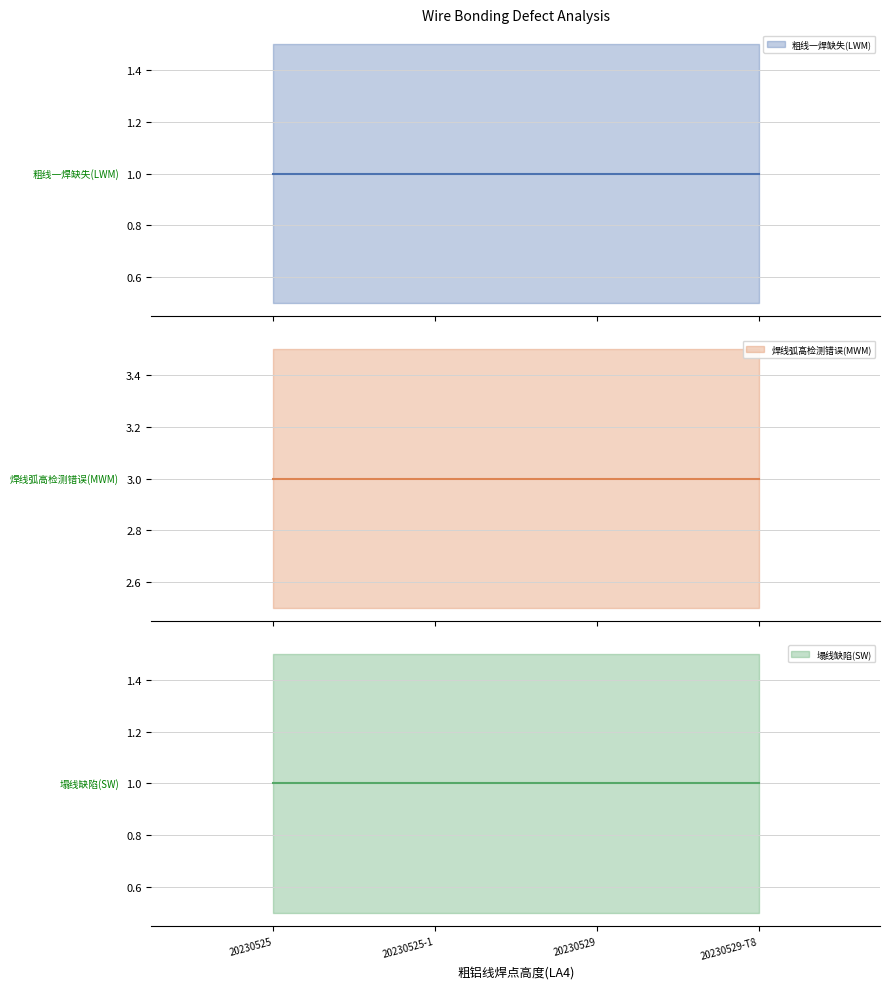

Is it true that 塌线缺陷(SW) equals 1 at 20230525-1?

True